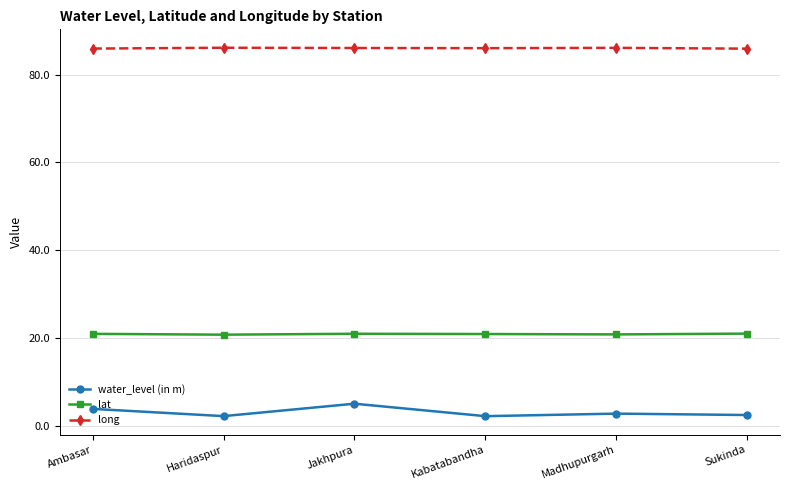

What is the maximum value shown in the chart?

86.1